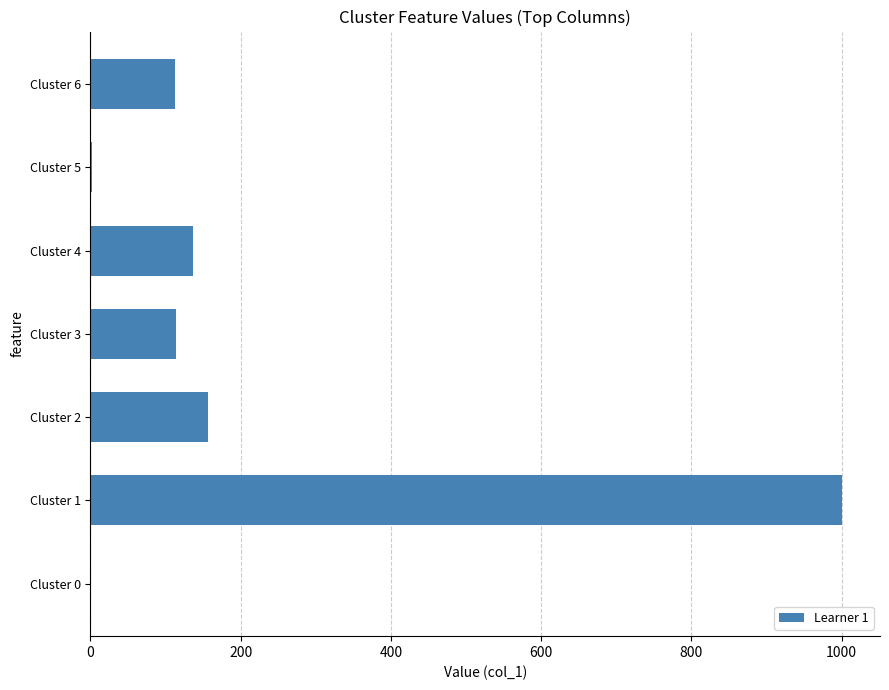

Between Cluster 2 and Cluster 1, which is larger?

Cluster 1